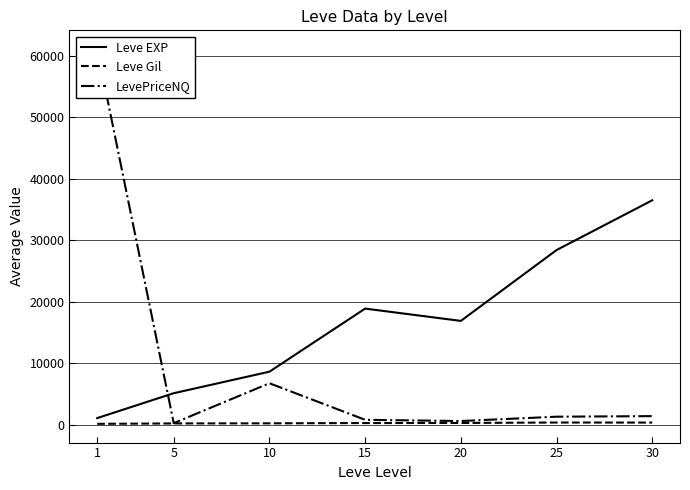

List the series in order of their peak value, highest first.

LevePriceNQ, Leve EXP, Leve Gil